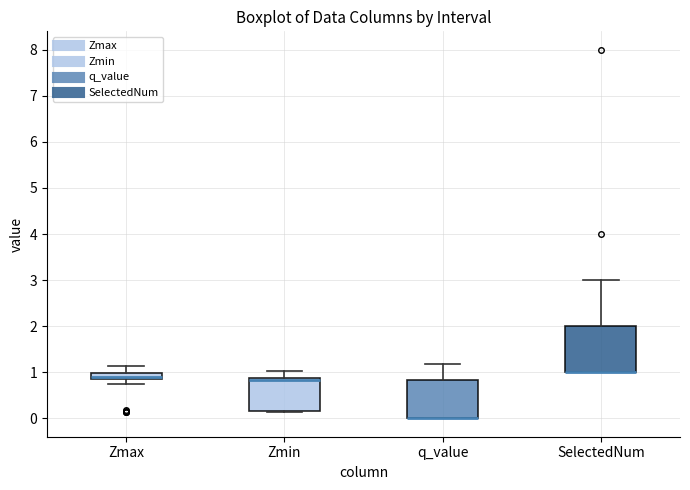

Comparing the boxes themselves (not the whiskers), which one is the tallest?

SelectedNum